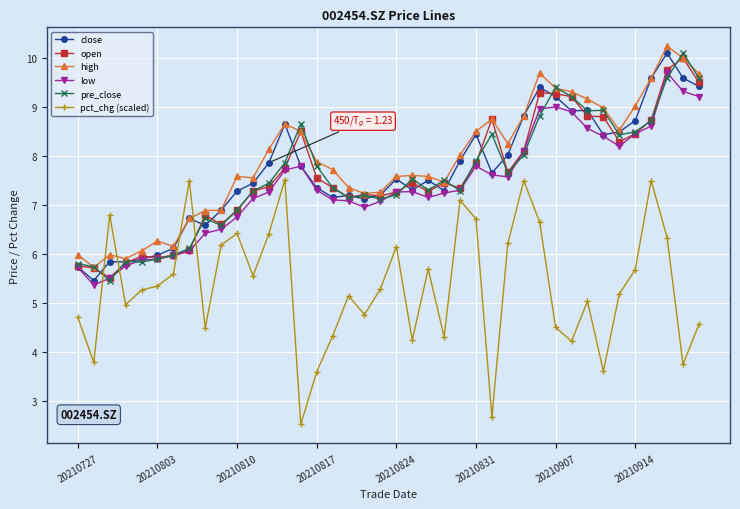

What is the lowest value of the low series?

5.4